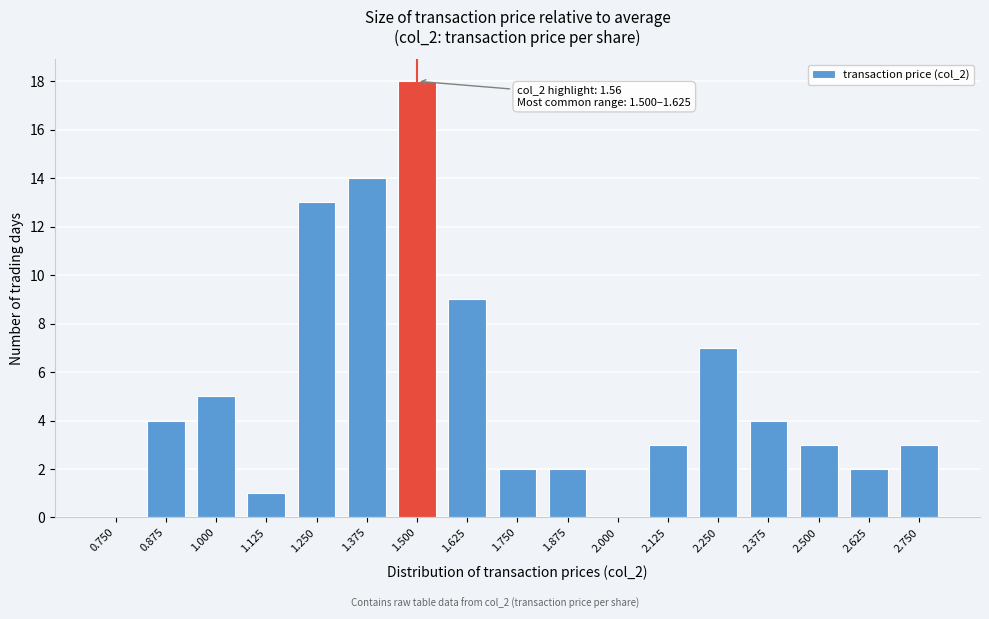

Reading left to right, transcribe all the data shown in this chart.

0.750=0	0.875=4	1.000=5	1.125=1	1.250=13	1.375=14	1.500=18	1.625=9	1.750=2	1.875=2	2.000=0	2.125=3	2.250=7	2.375=4	2.500=3	2.625=2	2.750=3